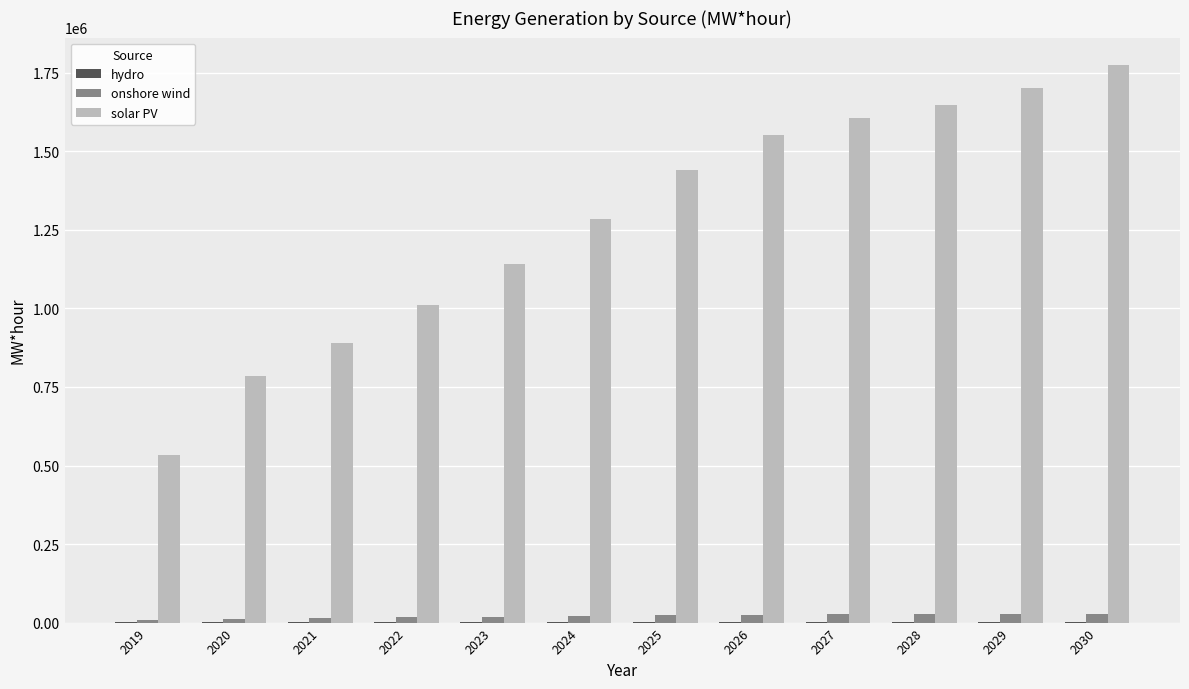

Which series has the widest spread of values?

solar PV